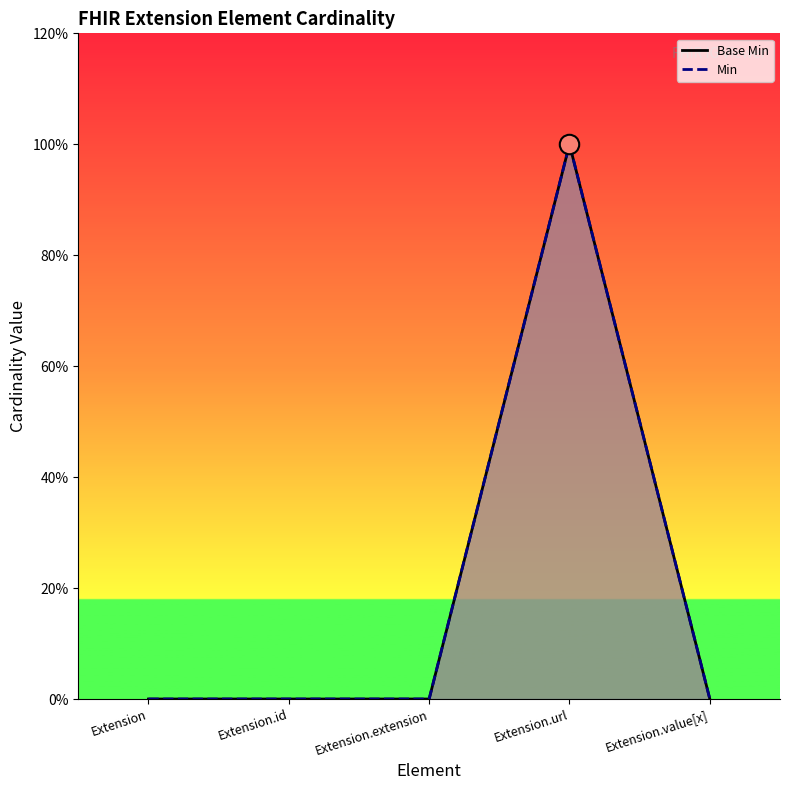

Reading right to left, list all the values displayed in this chart.

Base Min: 0	1	0	0	0
Min: 0	1	0	0	0